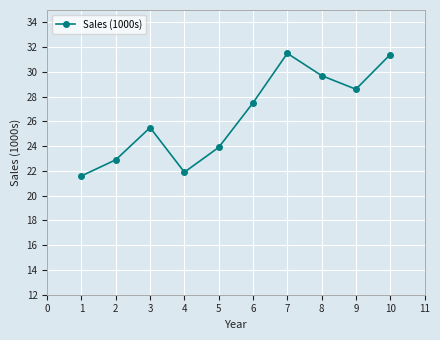

Does the chart display data point markers on the line(s)?

Yes